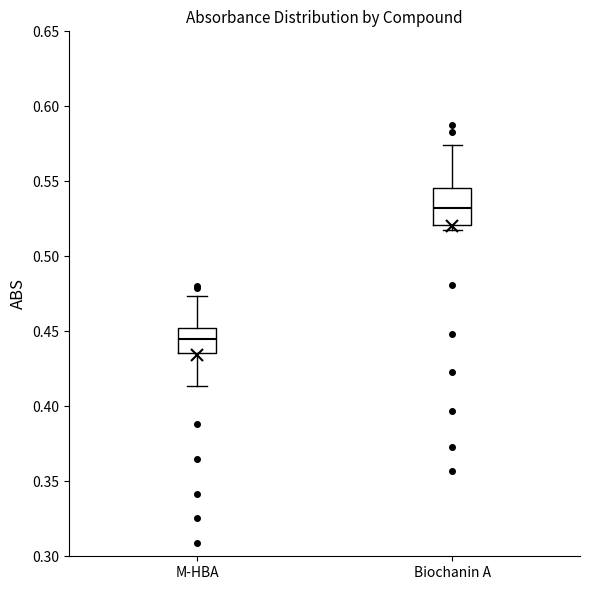

Which box has the lowest median line?

M-HBA